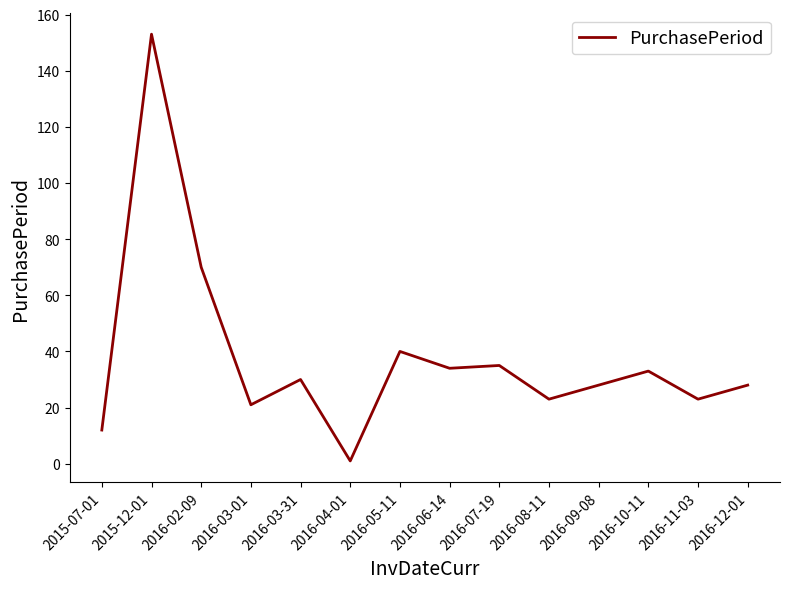

What is the minimum value shown in the chart?

1